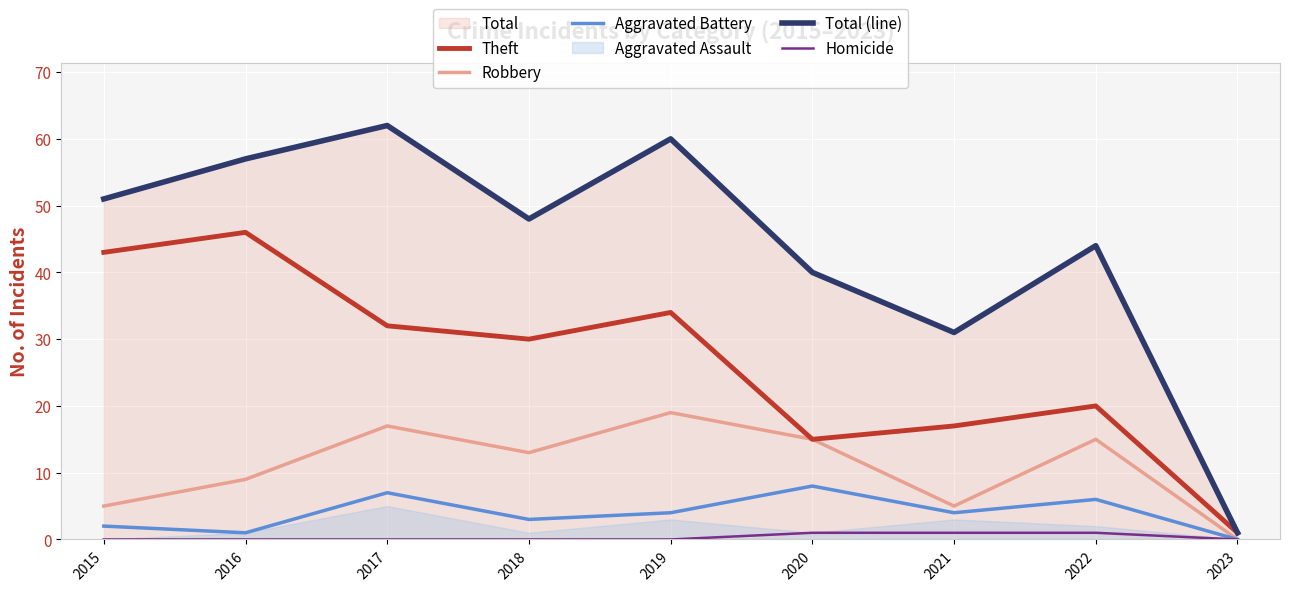

At which label is Total (line) closest to 31?

2021